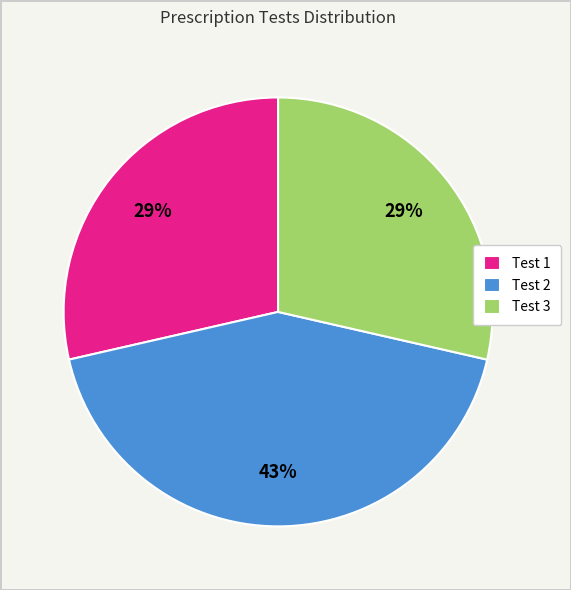

To the nearest percent, what percentage of the pie is Test 1?

29%